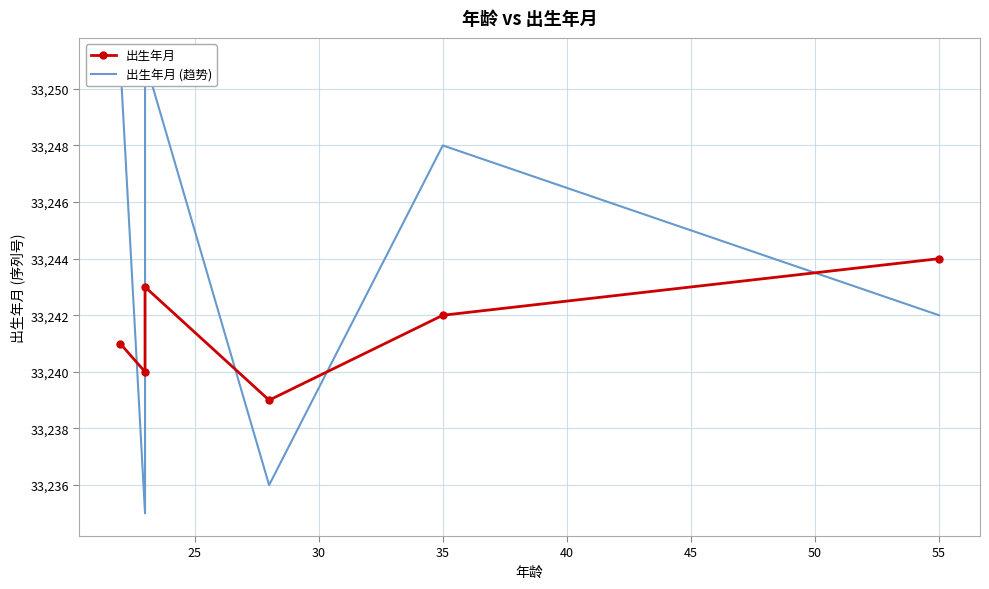

Rank the series by their maximum value, from highest to lowest.

出生年月 (趋势), 出生年月